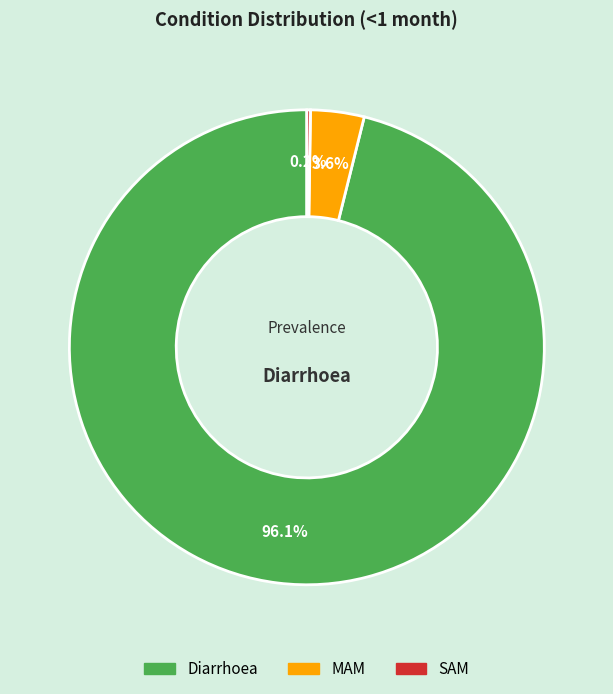

What percentage is NOT represented by MAM?

96.4%